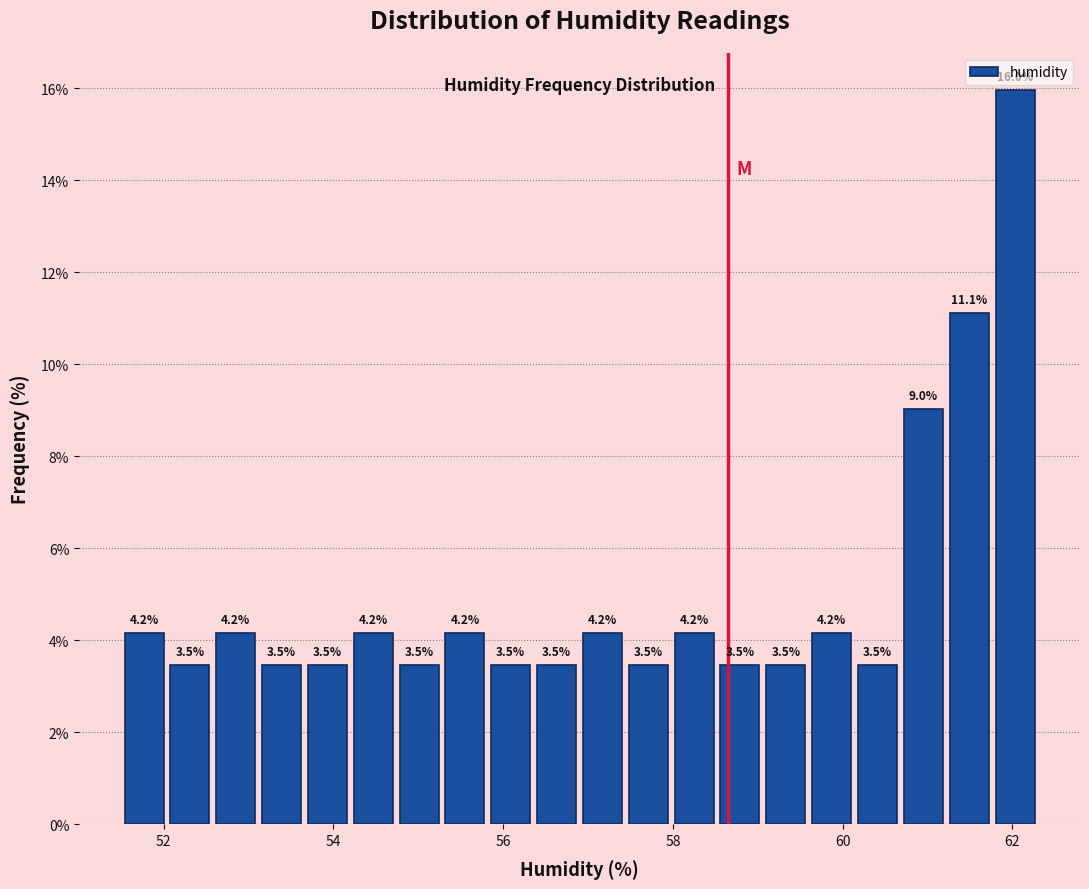

Read against the x-axis, roughly where is the centre of the tallest bar?

62.0